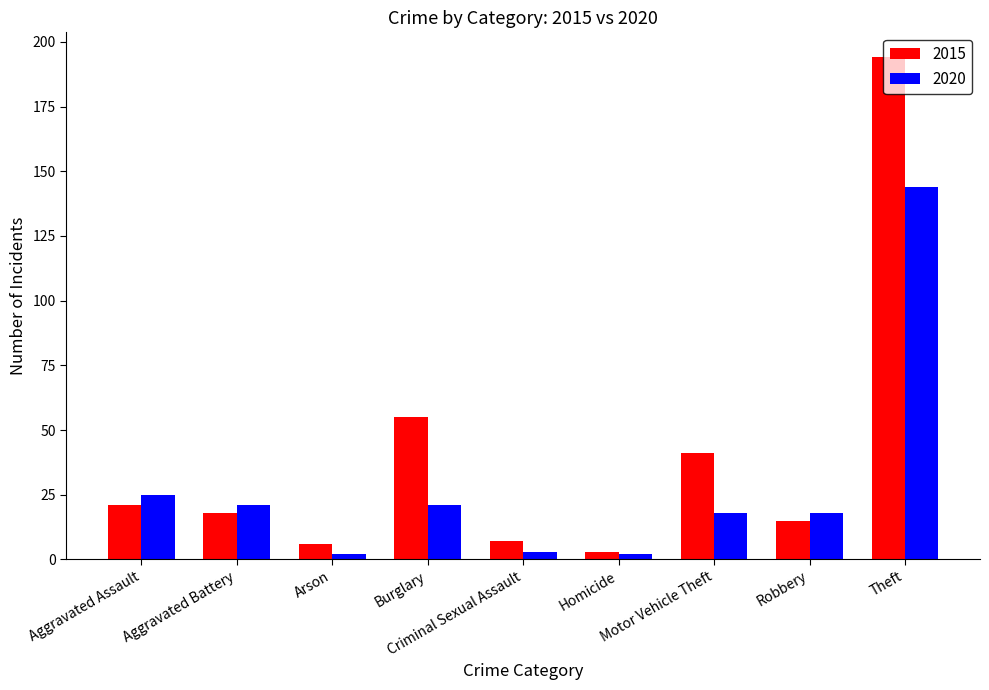

The value of 2015 at Burglary is 30. True or false?

False